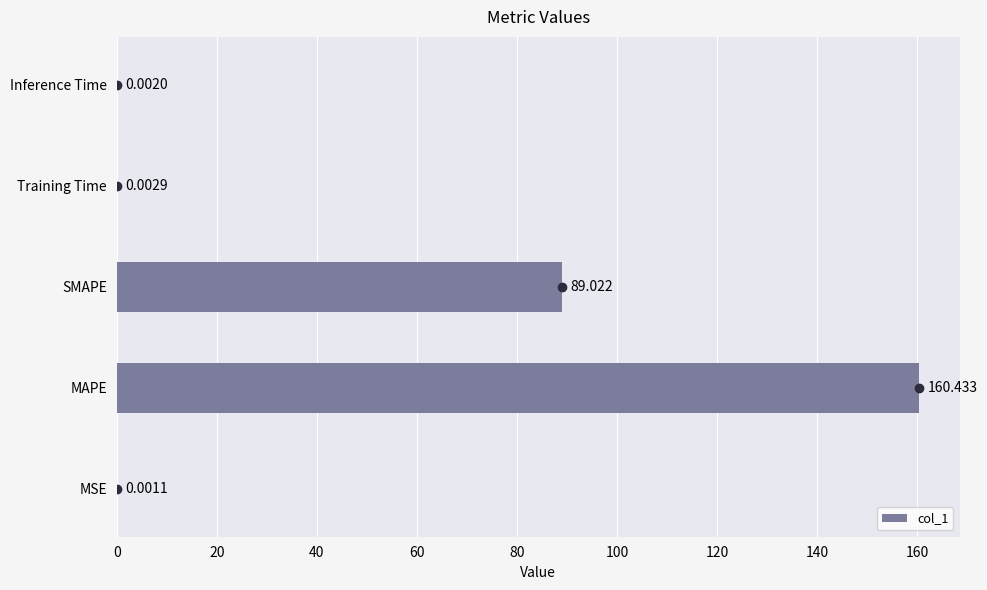

At which category does the chart reach its peak across all series?

MAPE